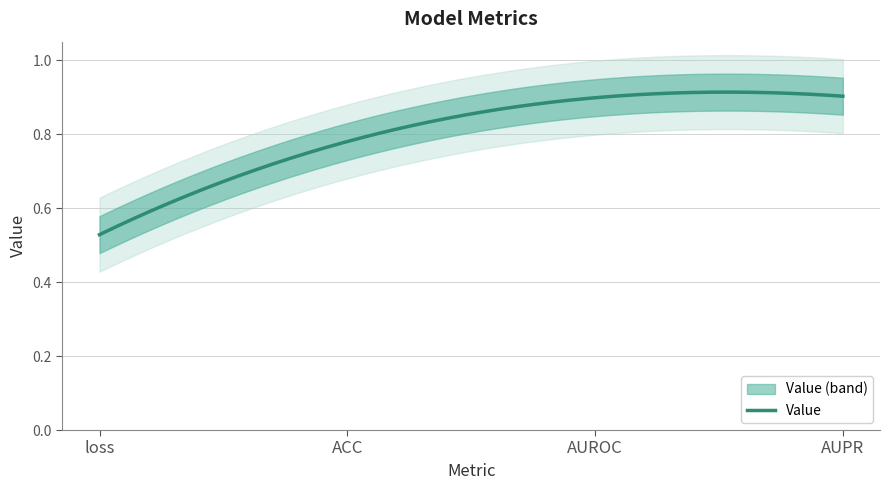

How many values are between 0 and 1?

4